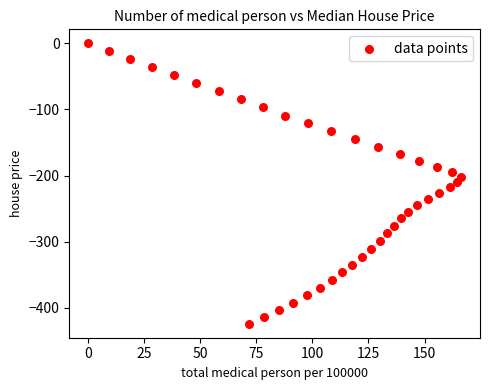

What is the range of Y values (max minus min)?

424.2